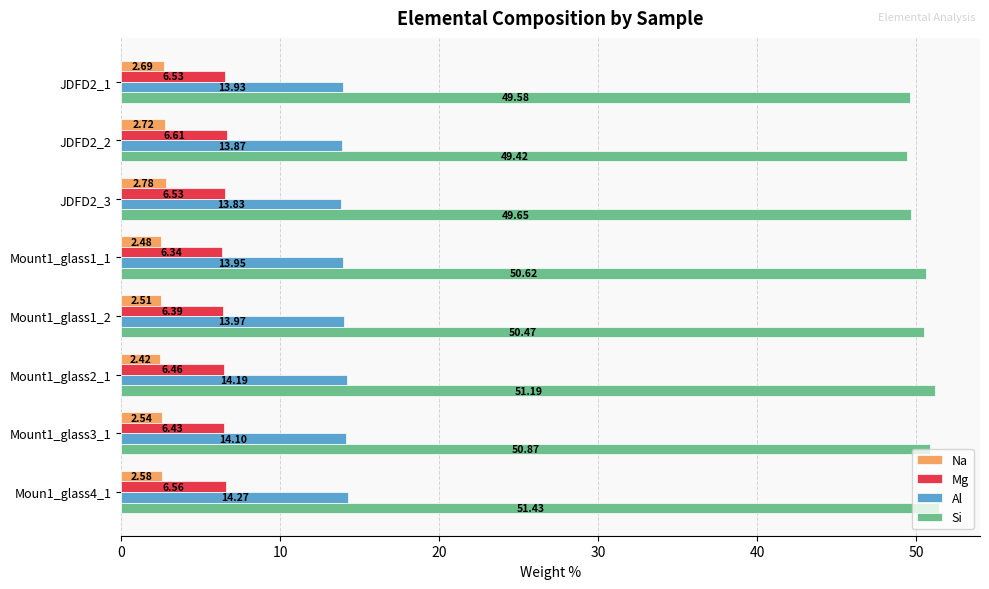

List the labels in order of Si value, largest first.

Moun1_glass4_1, Mount1_glass2_1, Mount1_glass3_1, Mount1_glass1_1, Mount1_glass1_2, JDFD2_3, JDFD2_1, JDFD2_2